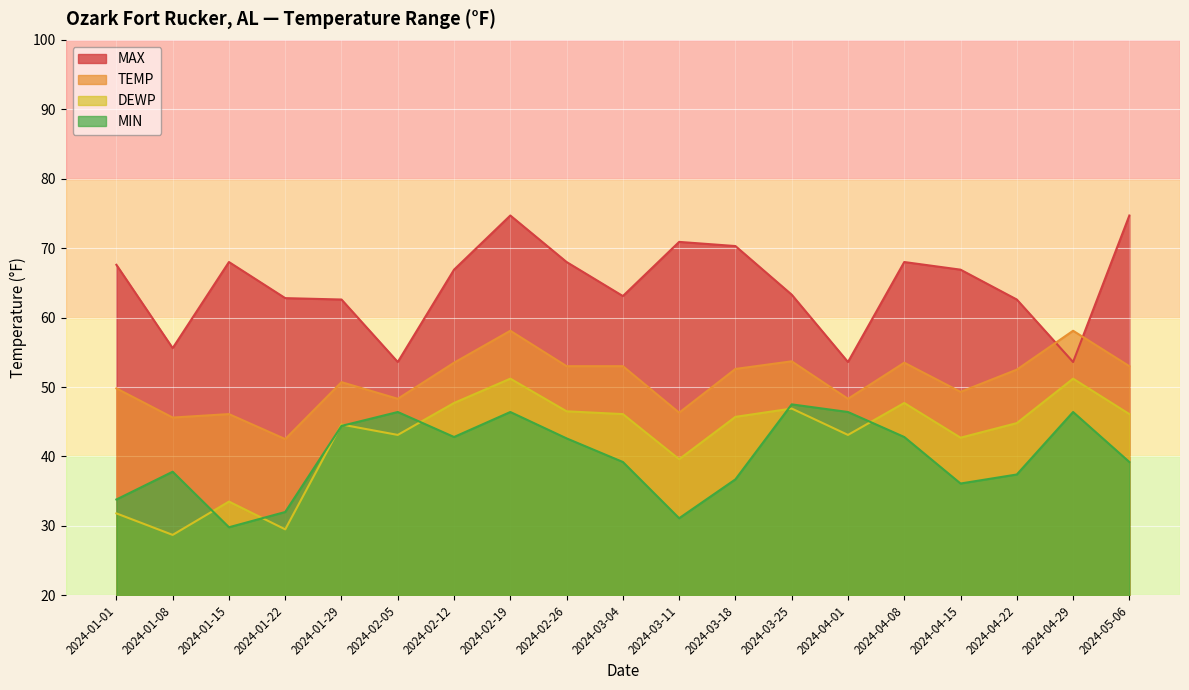

Between 2024-03-18 and 2024-04-22, which series saw the biggest shift?

MAX